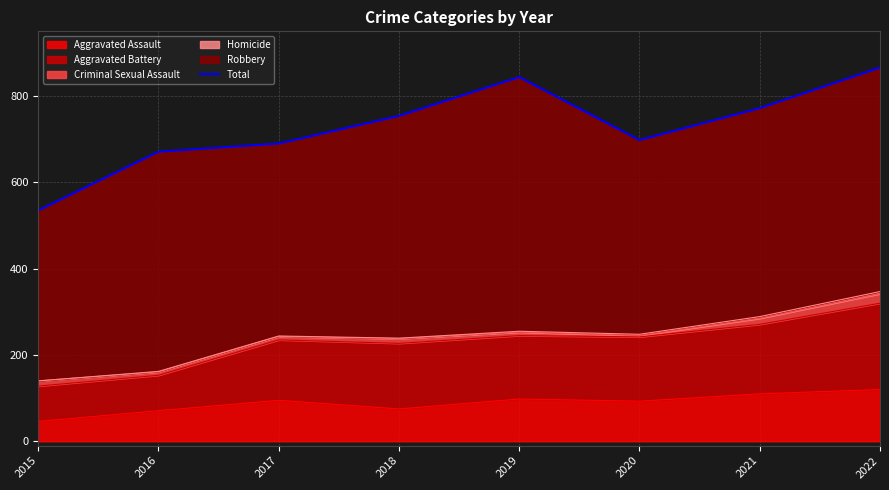

The value of Aggravated Assault at 2020 is 93. True or false?

True